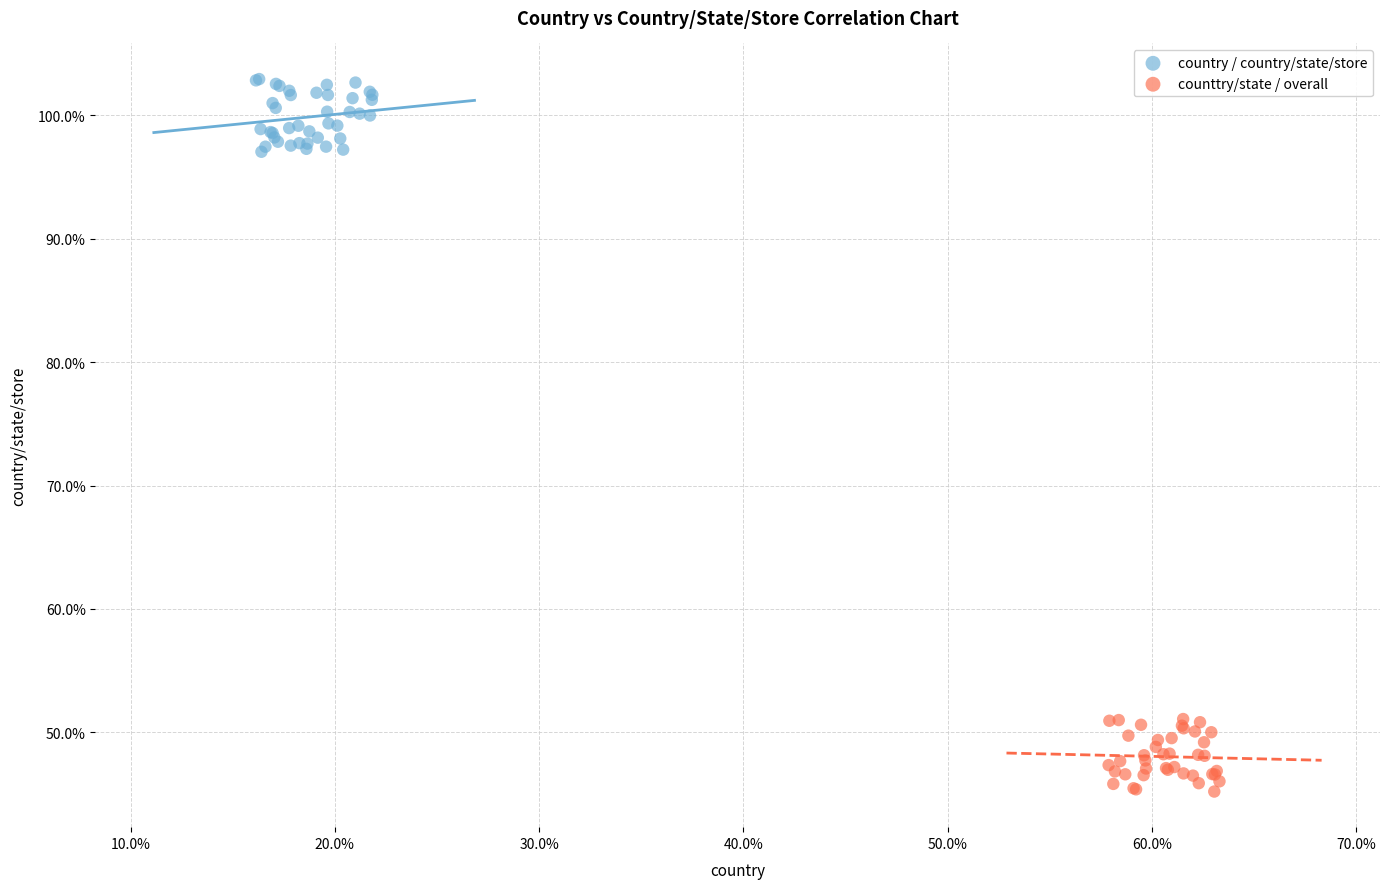

What are all the series names shown in the legend?

country / country/state/store, counttry/state / overall